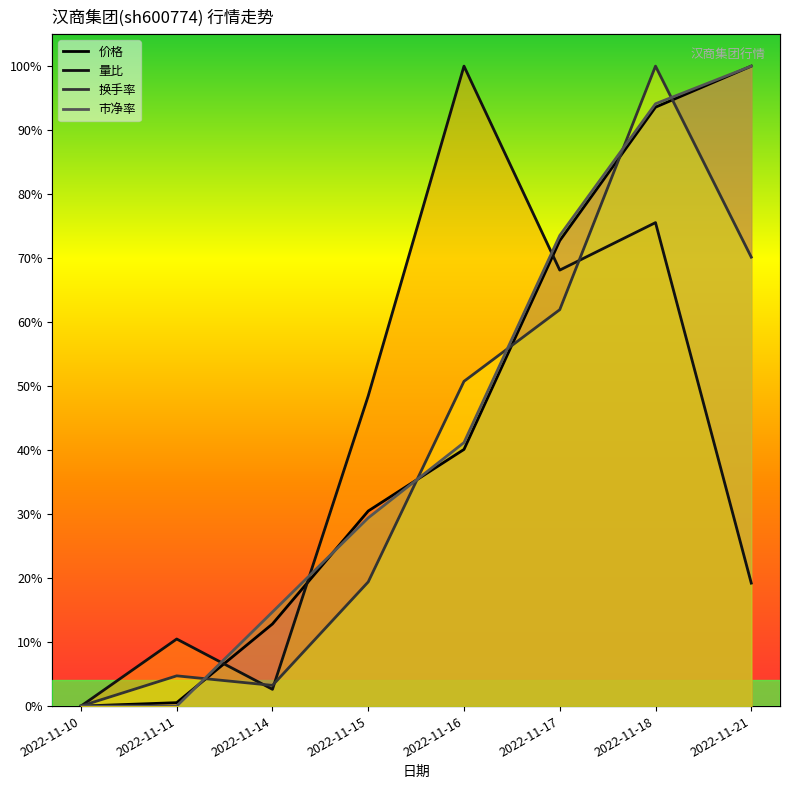

What is the maximum value for 量比?

1.0